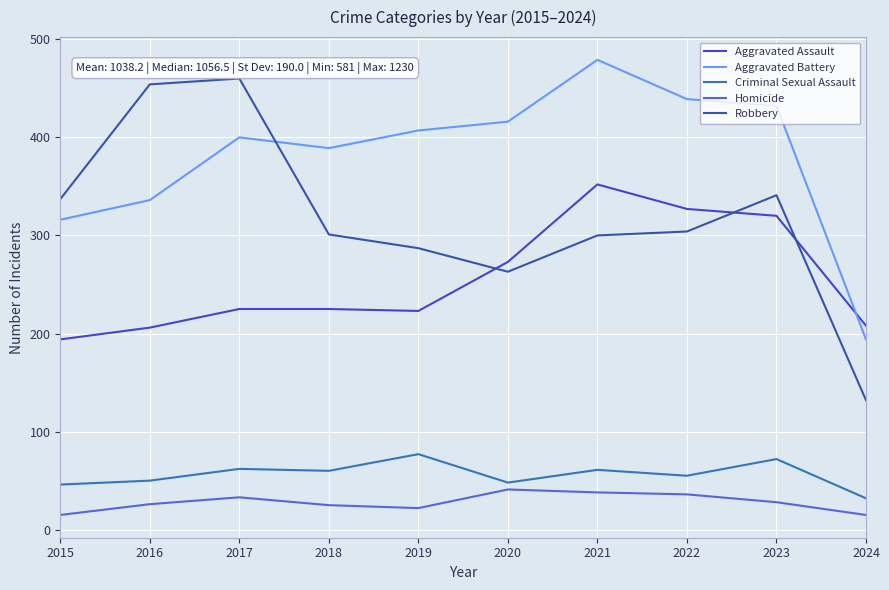

Does the chart have visible grid lines?

Yes